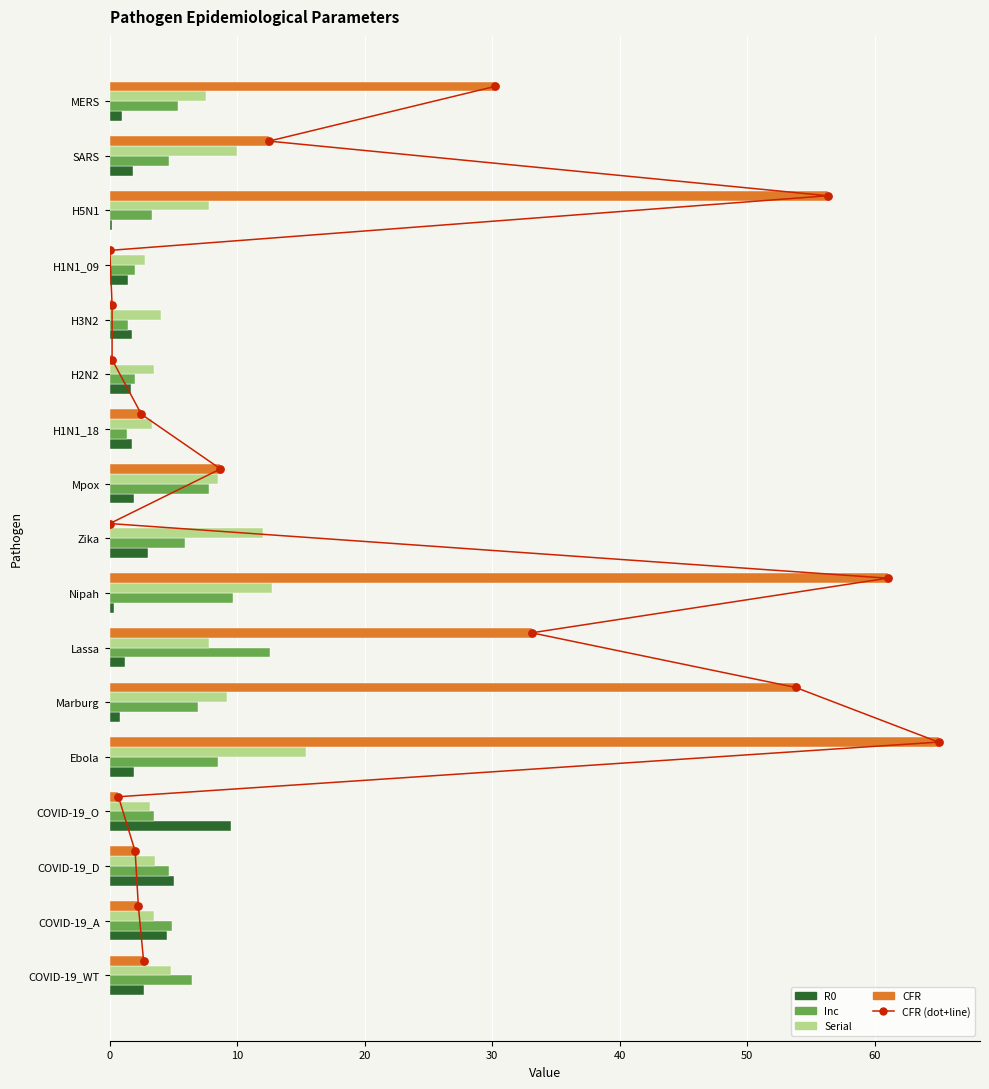

Which series contains the highest Y value?

CFR